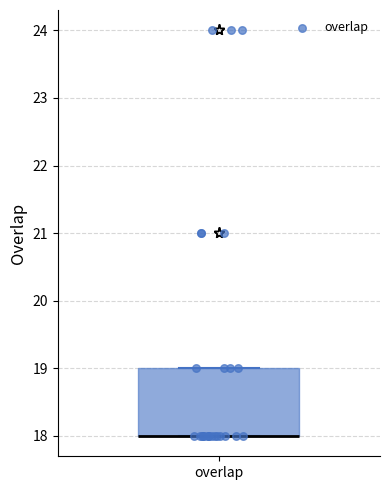

Where is the upper edge of the box for overlap on the y-axis? The values are not printed on the chart, so give them approximately, as read against the axis.

19